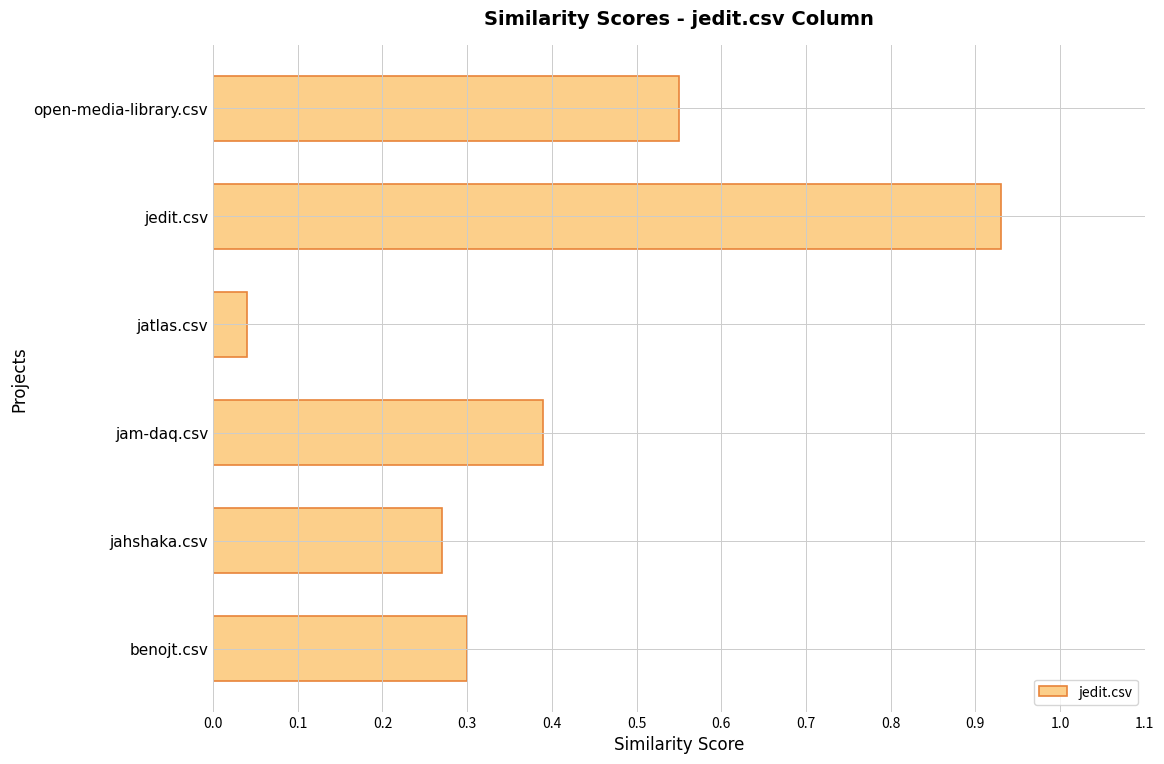

At which category does the chart reach its peak across all series?

jedit.csv